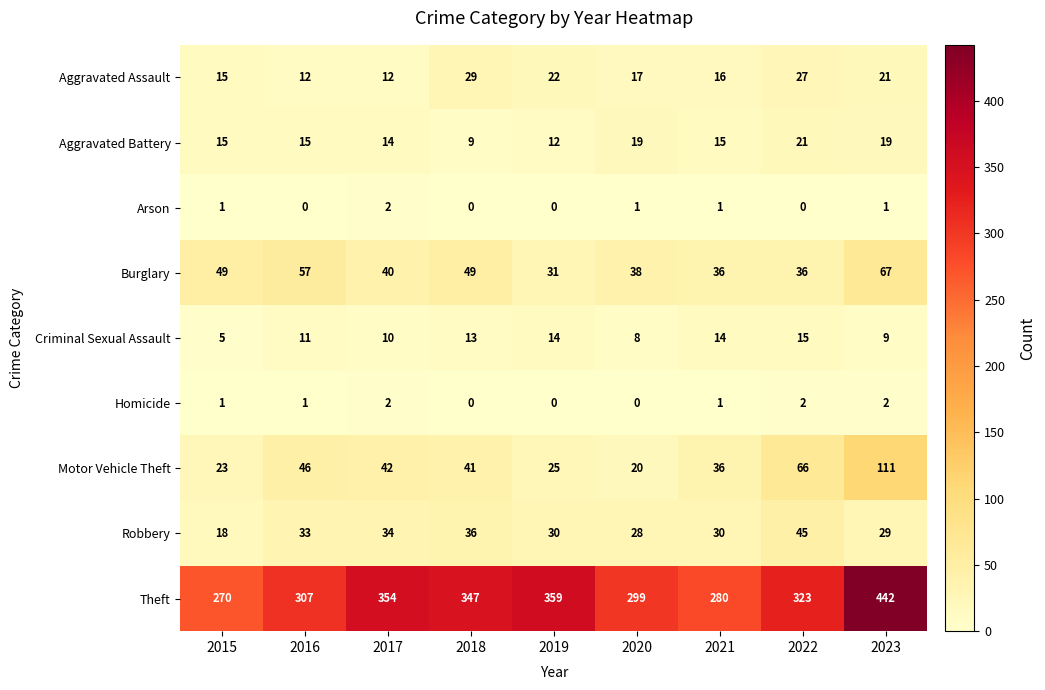

True or false: Robbery has a value of 29 at 2023.

True